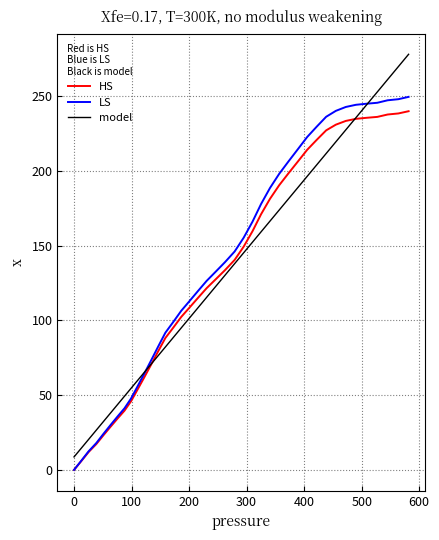

Which series has the widest spread of values?

model